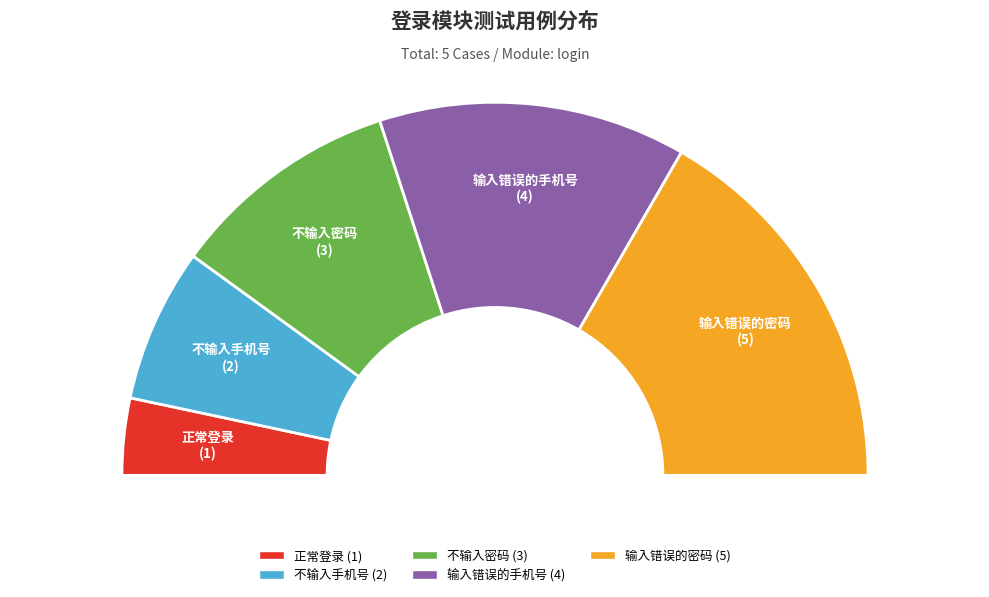

The 输入错误的密码 slice represents 33% of the pie. True or false?

True